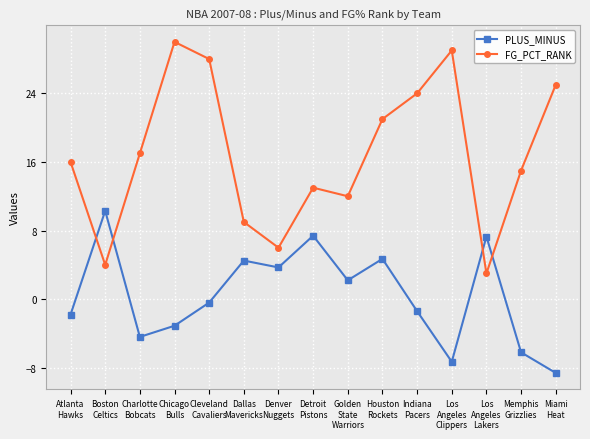

How many intersections are there between FG_PCT_RANK and PLUS_MINUS?

4